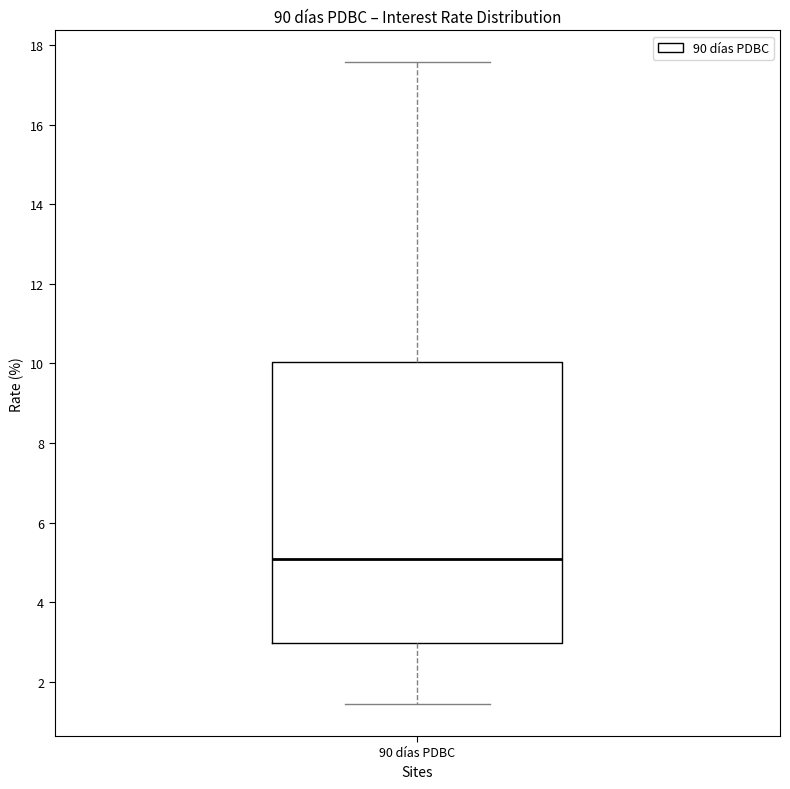

Transcribe this box plot: give where the median line is, the range the box spans, and where the two whiskers end, as read against the y-axis. The values are not printed on the chart, so give them approximately, as read against the axis.

median 5.0, box 3.0 to 10.0, whiskers 1.4 to 17.6